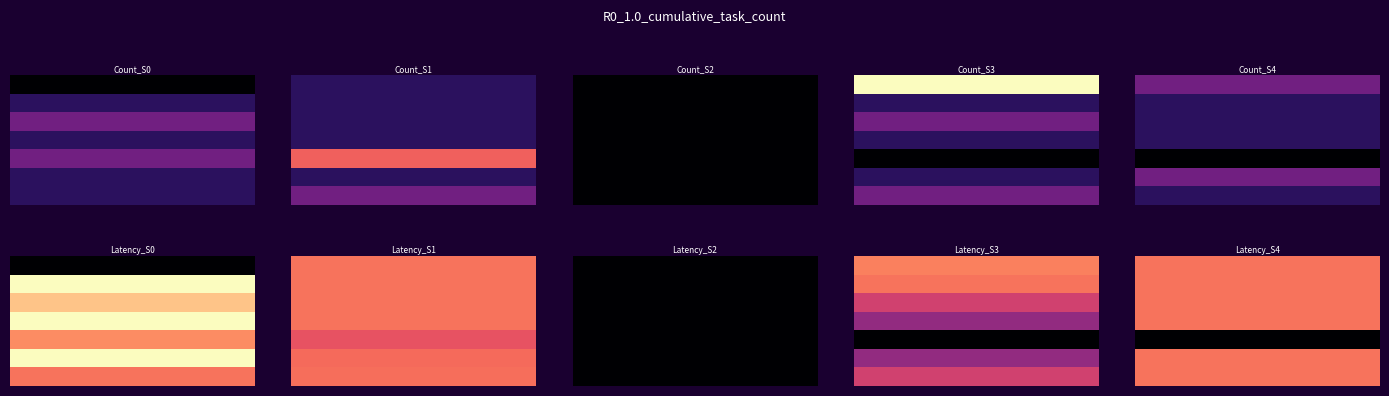

What is the highest value of the 3 series?

40